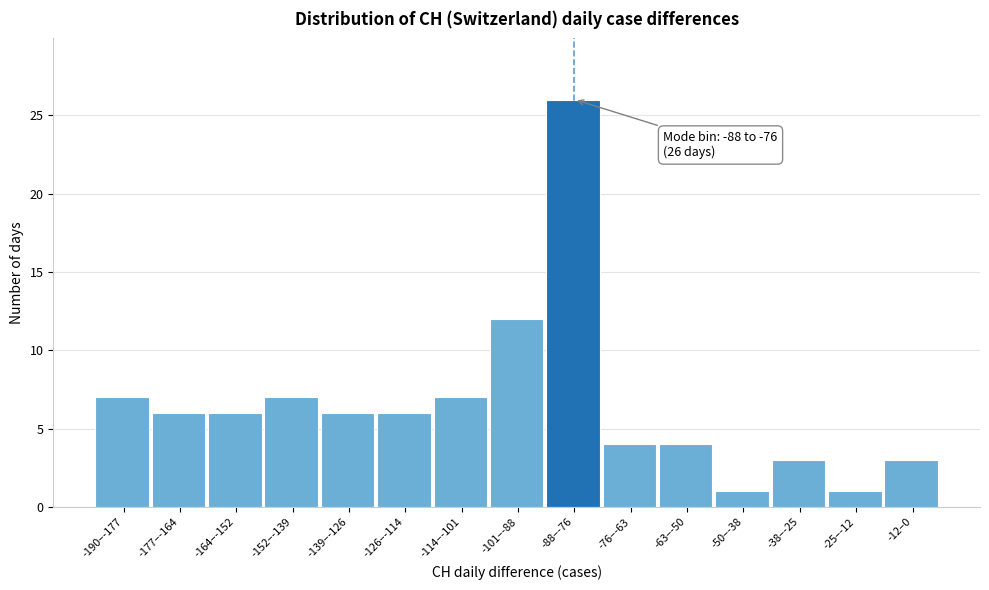

Reading left to right, list all the values displayed in this chart.

7	6	6	7	6	6	7	12	26	4	4	1	3	1	3